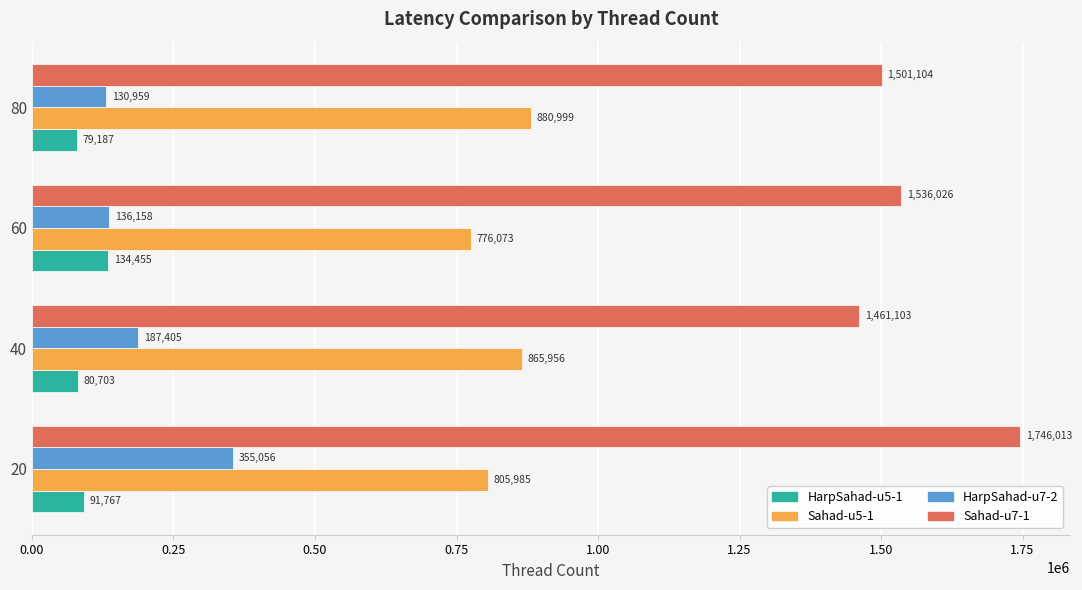

Which series has the largest range (max minus min)?

Sahad-u7-1